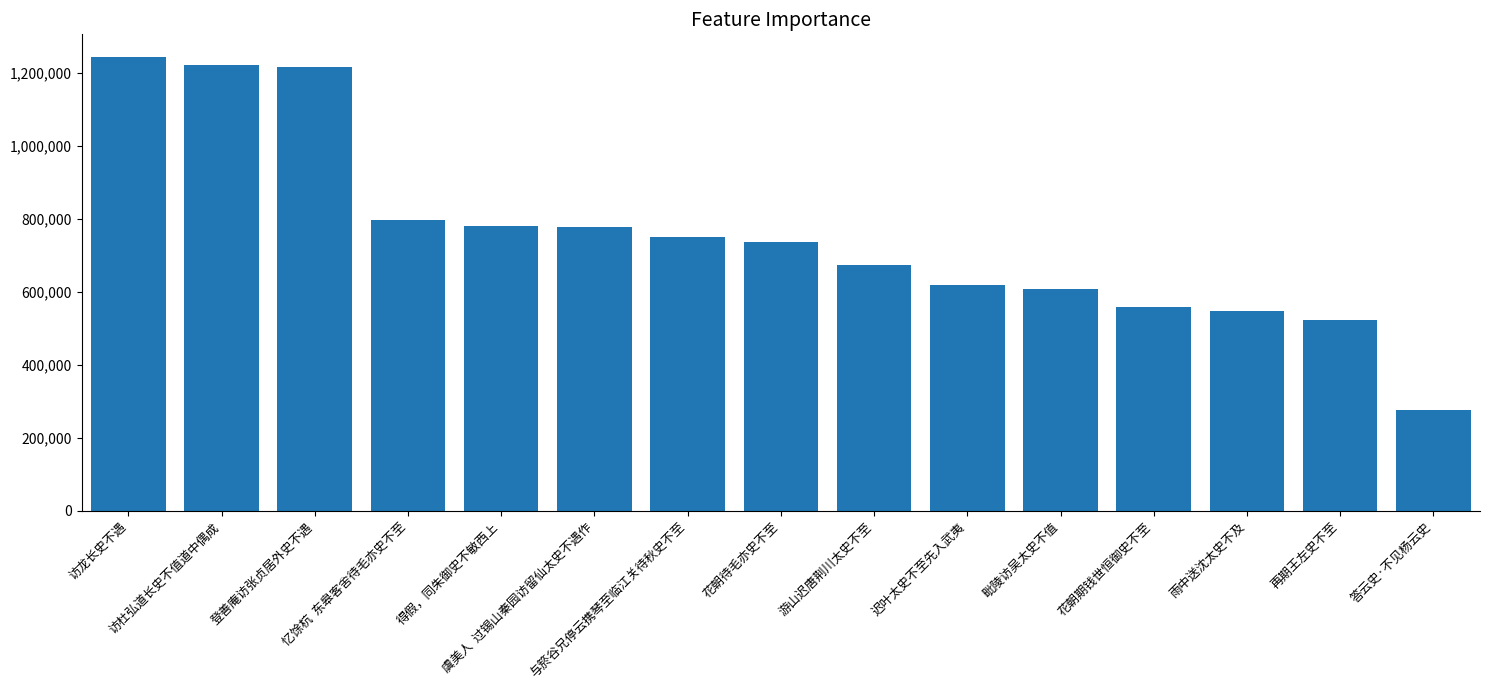

What is the sum of all values?

11339551